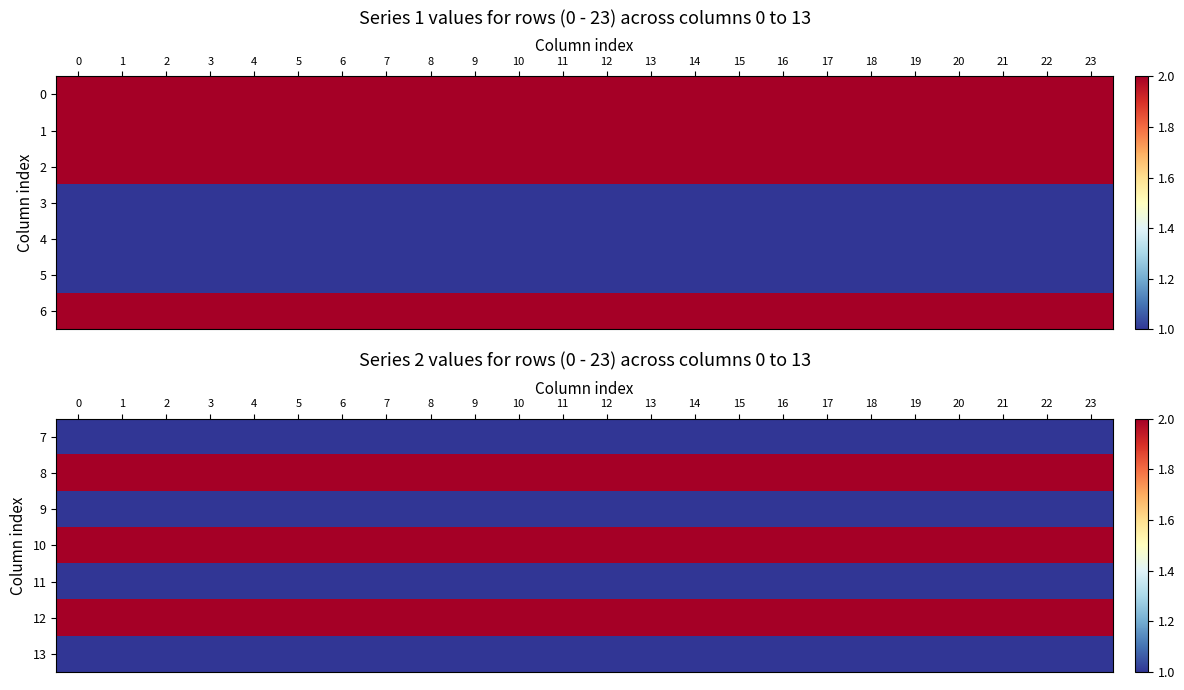

Rank the series at 2 from highest to lowest value.

8, 10, 12, 7, 9, 11, 13